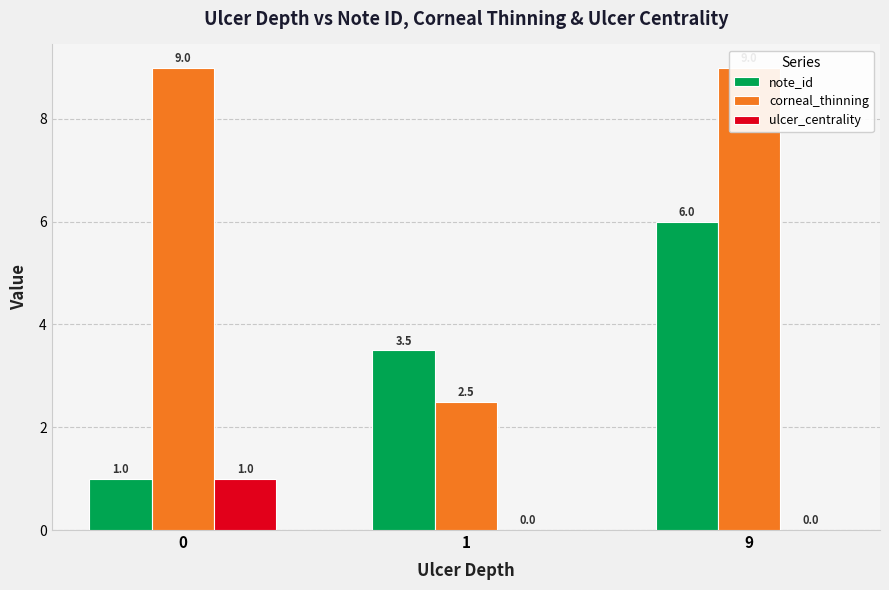

Is the value of ulcer_centrality at 1 greater than the value of corneal_thinning at 9?

No